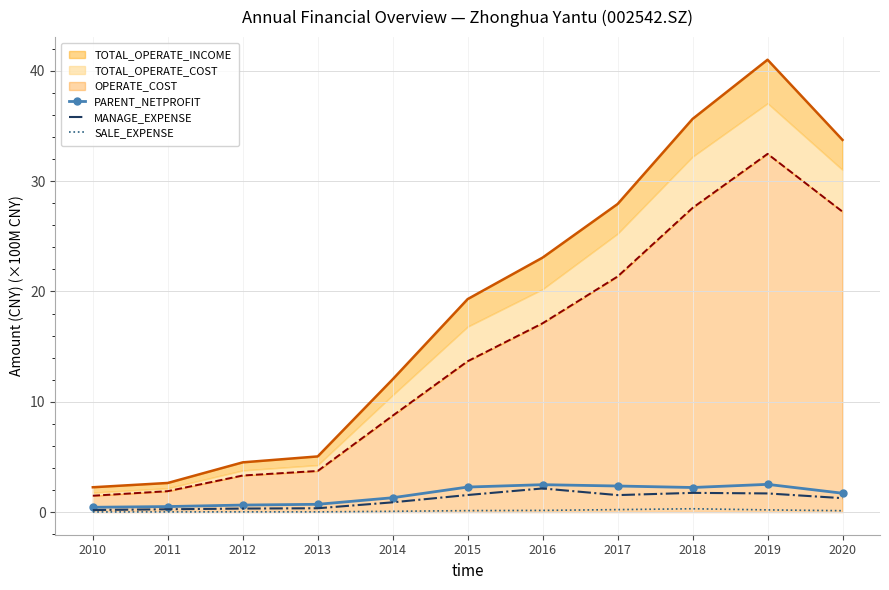

How many lines are shown in the chart?

3